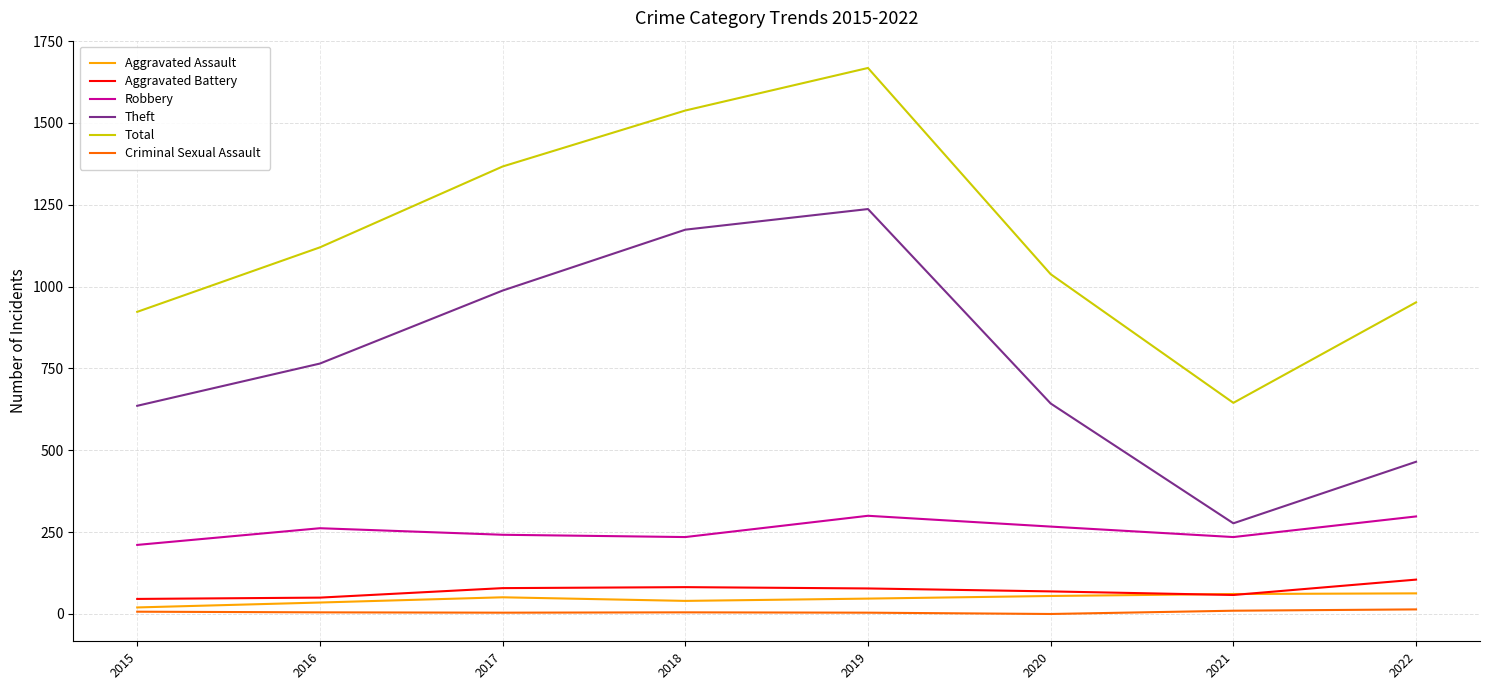

At 2018, list the series in order from largest to smallest.

Total, Theft, Robbery, Aggravated Battery, Aggravated Assault, Criminal Sexual Assault